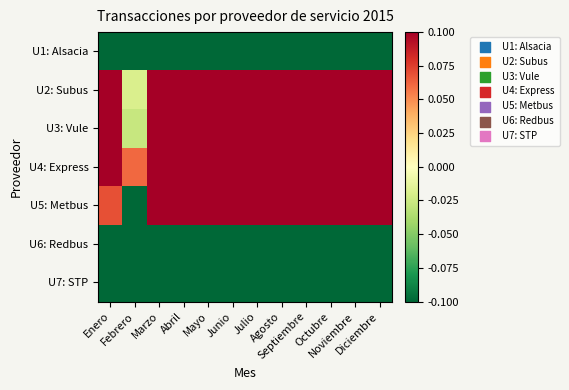

At Marzo, list the series in order from smallest to largest.

U7: STP, U6: Redbus, U1: Alsacia, U5: Metbus, U2: Subus, U3: Vule, U4: Express